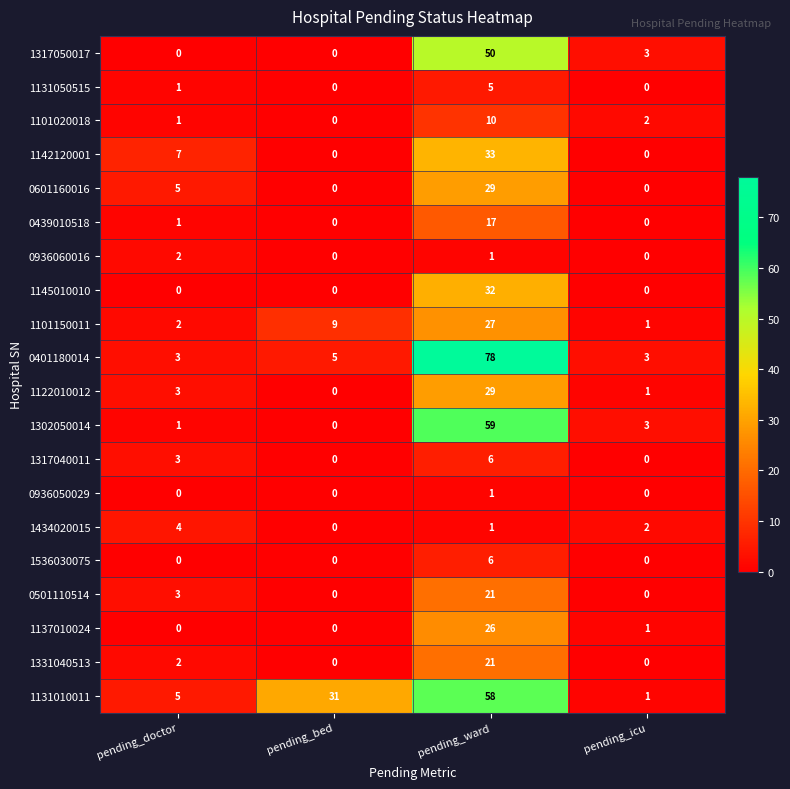

At how many categories does at least one series exceed 8?

2